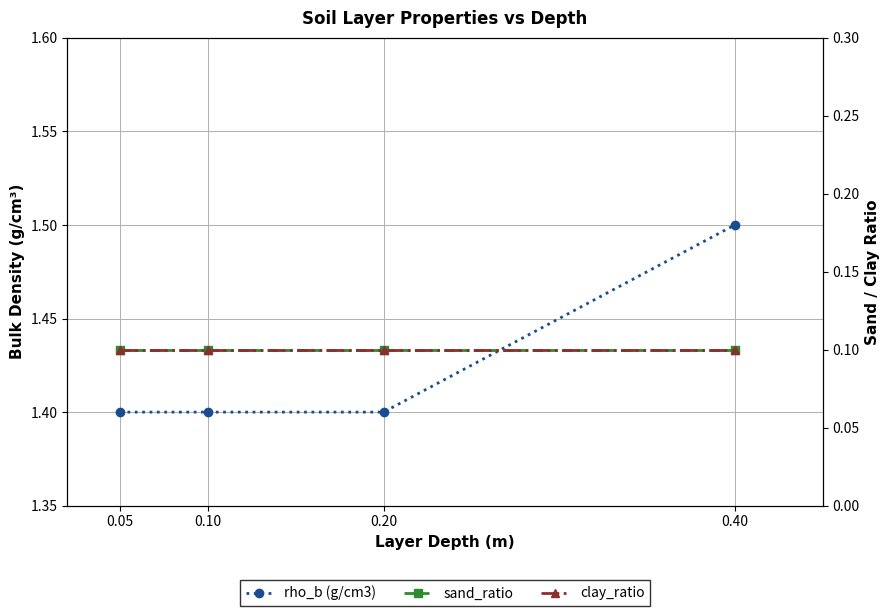

Which series has the largest total across all categories?

rho_b (g/cm3)